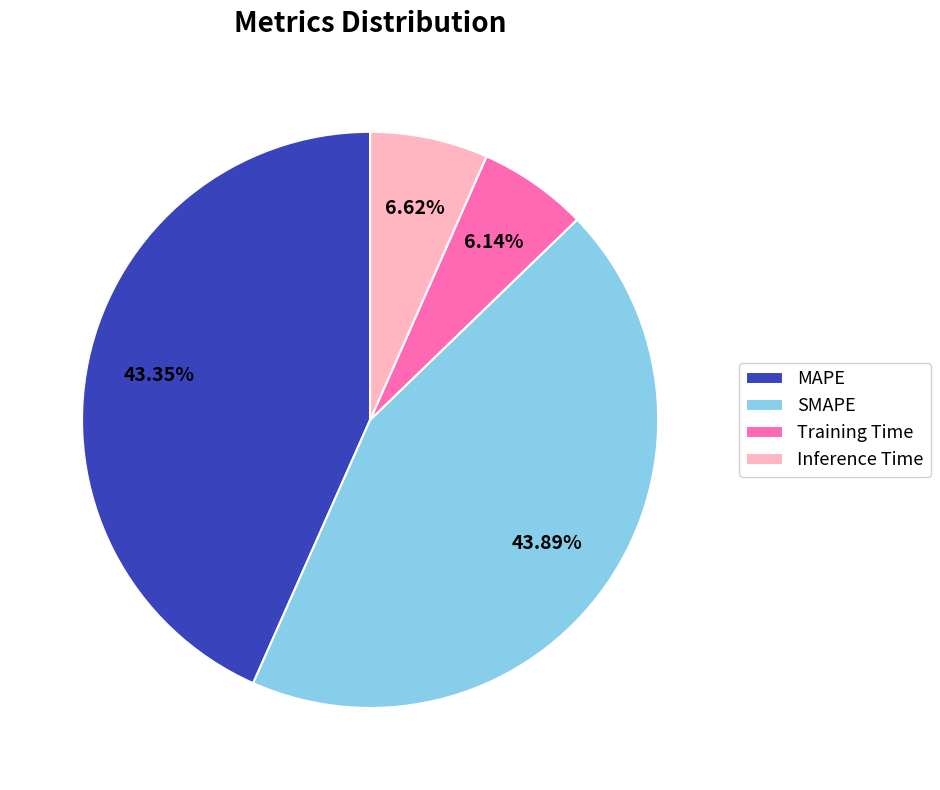

Is it true that Training Time is 1% of the pie?

False